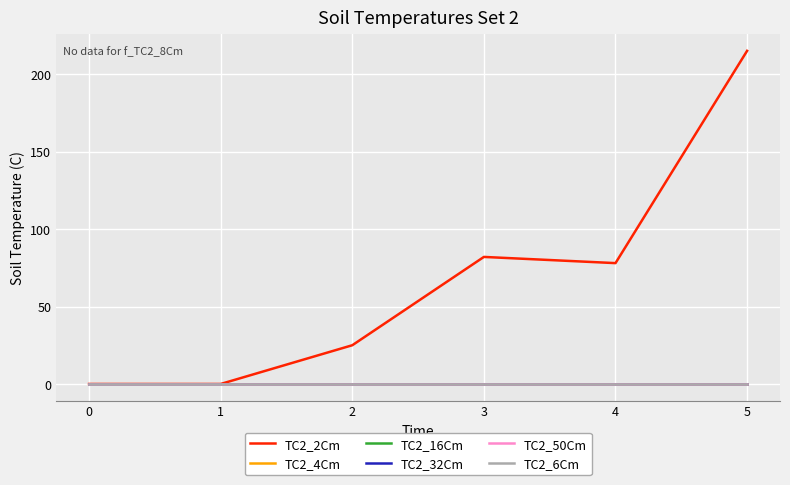

Does the chart display data point markers on the line(s)?

No